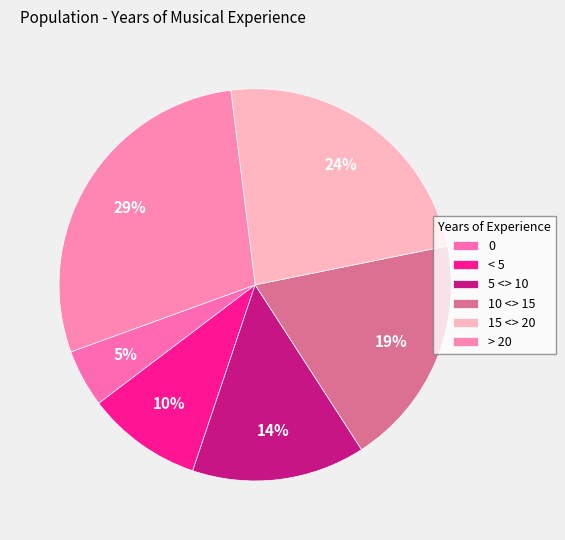

Is there a majority slice in this chart?

No